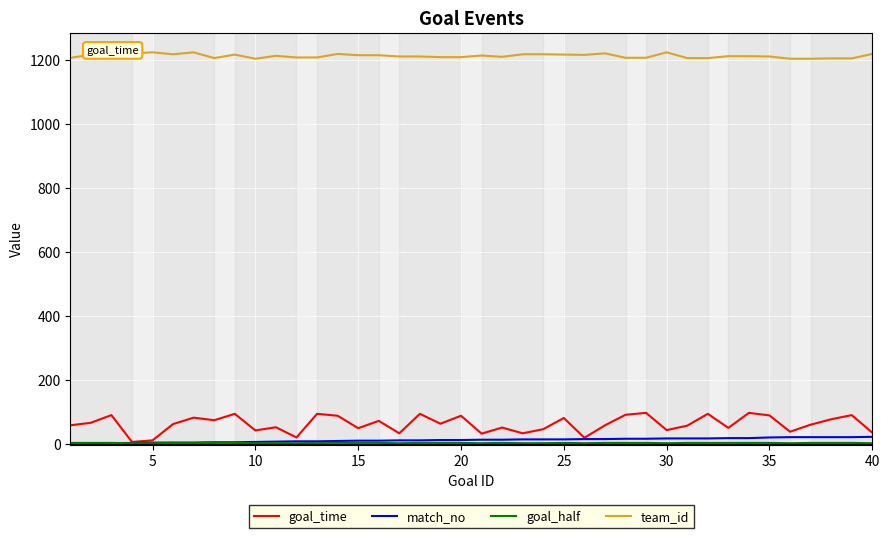

True or false: match_no and team_id intersect in this chart.

False